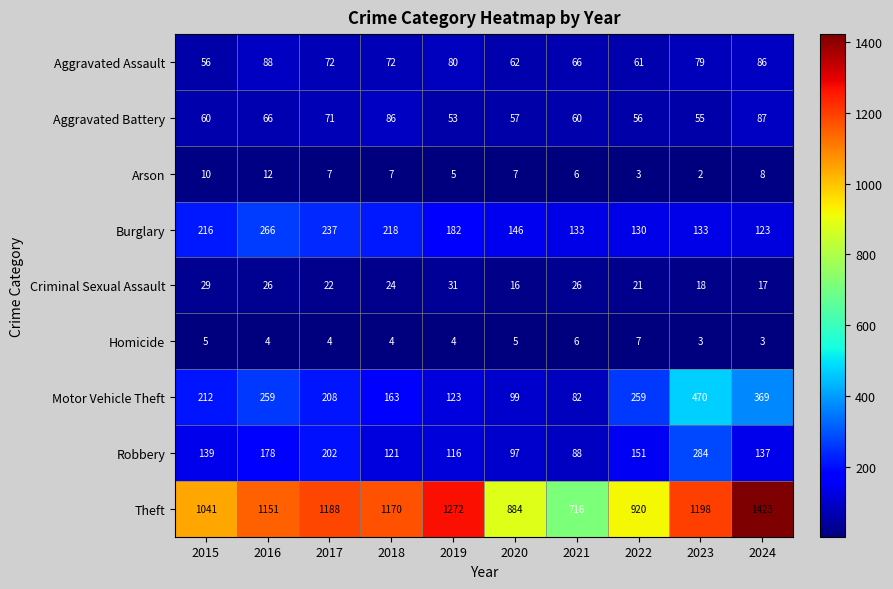

Count the number of data series in this chart.

9